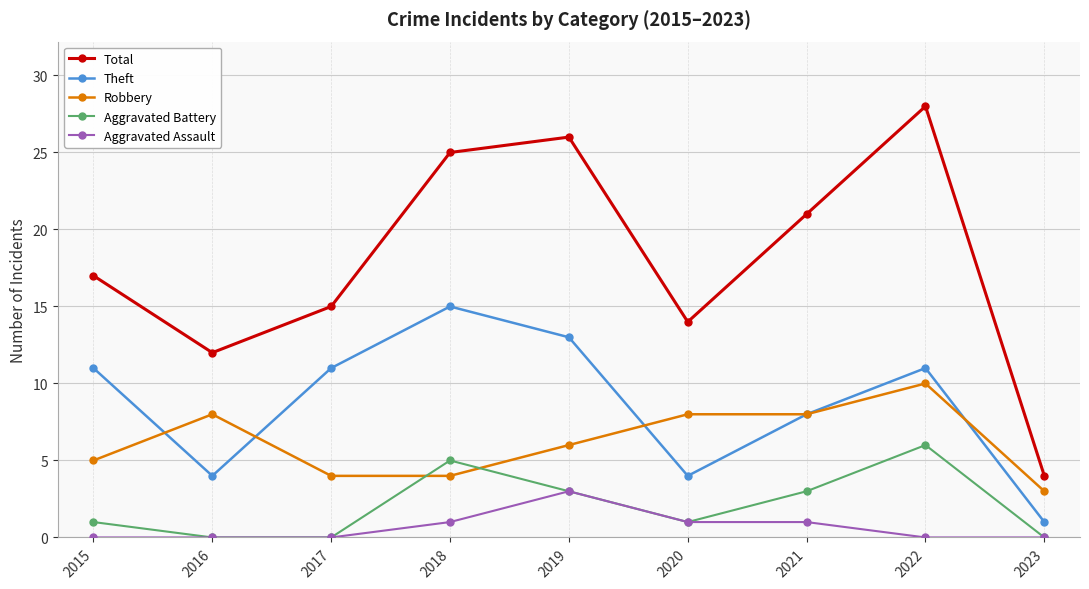

What is the value of the Aggravated Battery point at the 5th from the left?

3